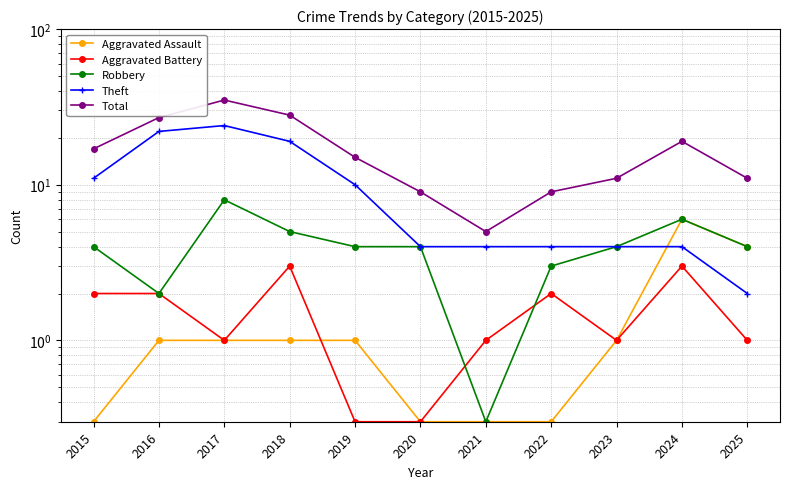

What is the sum of all Theft values?

108.0